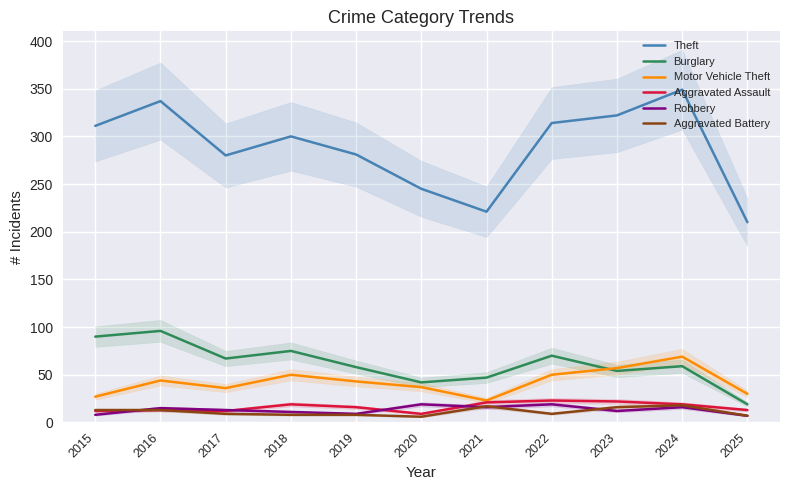

Where is Burglary nearest to the value 57?

2019